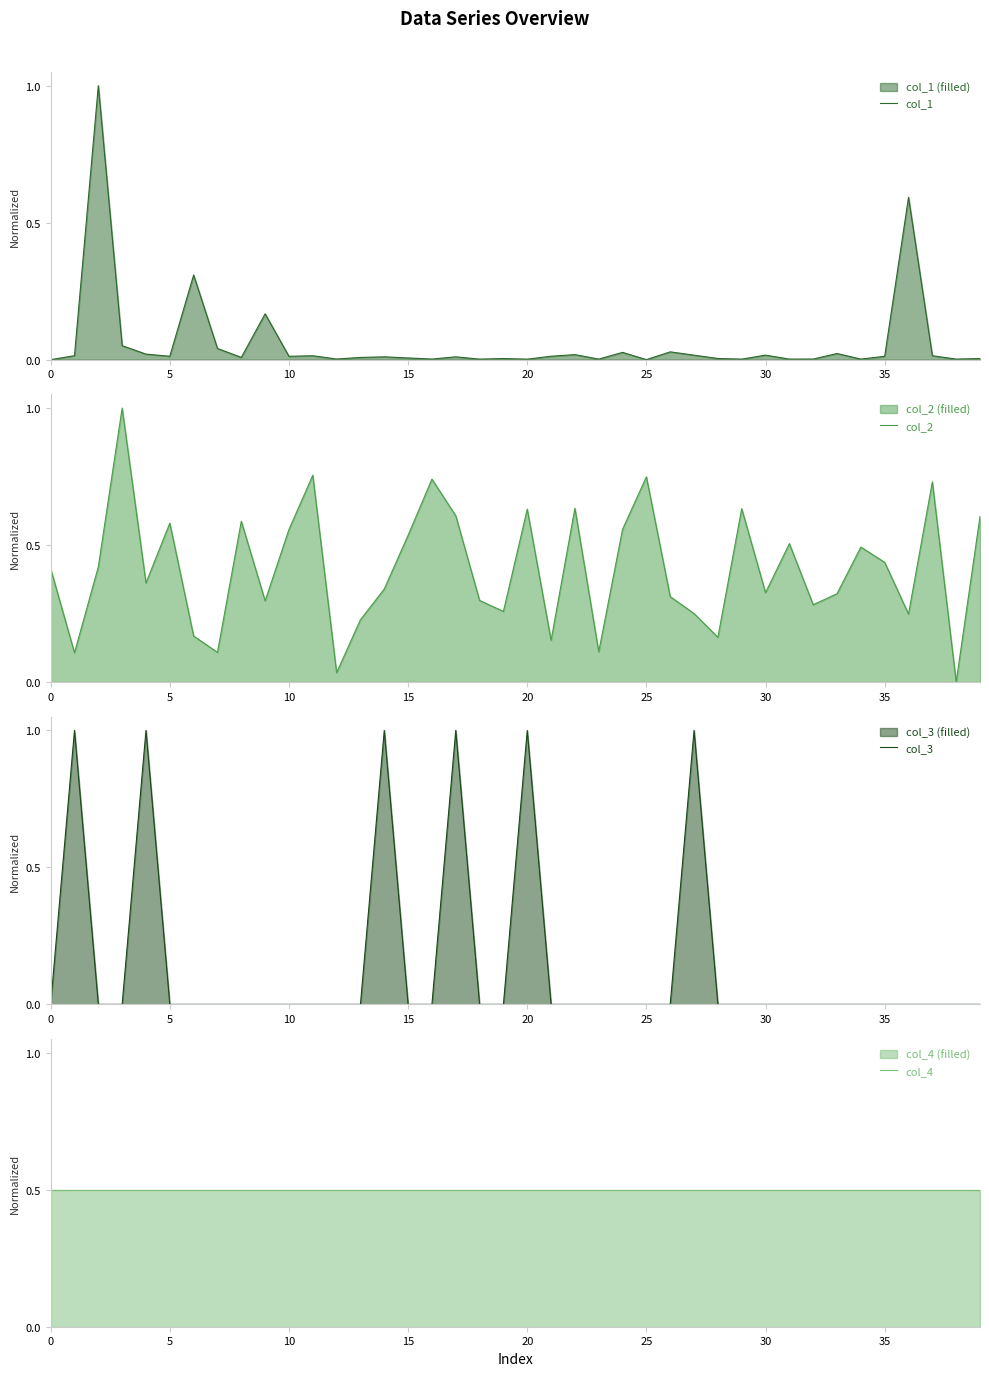

What is the average value of the col_4 series?

0.5